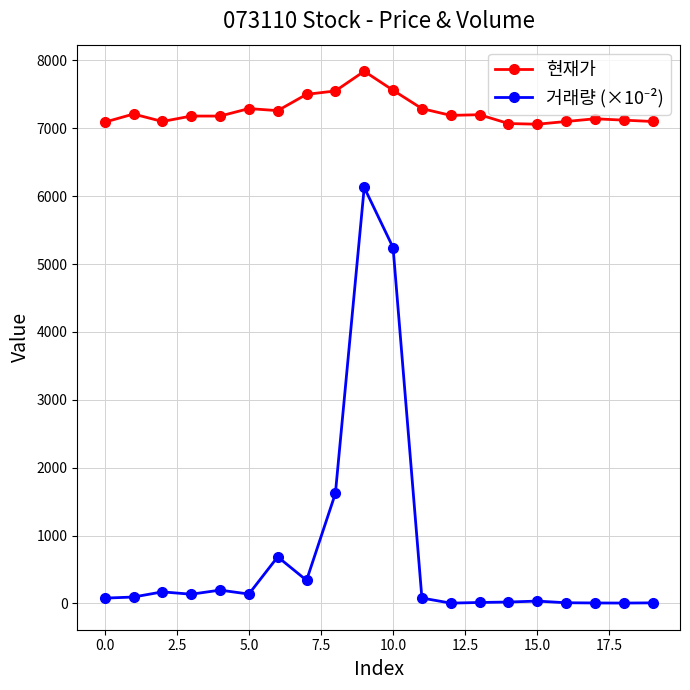

How many lines are shown in the chart?

2